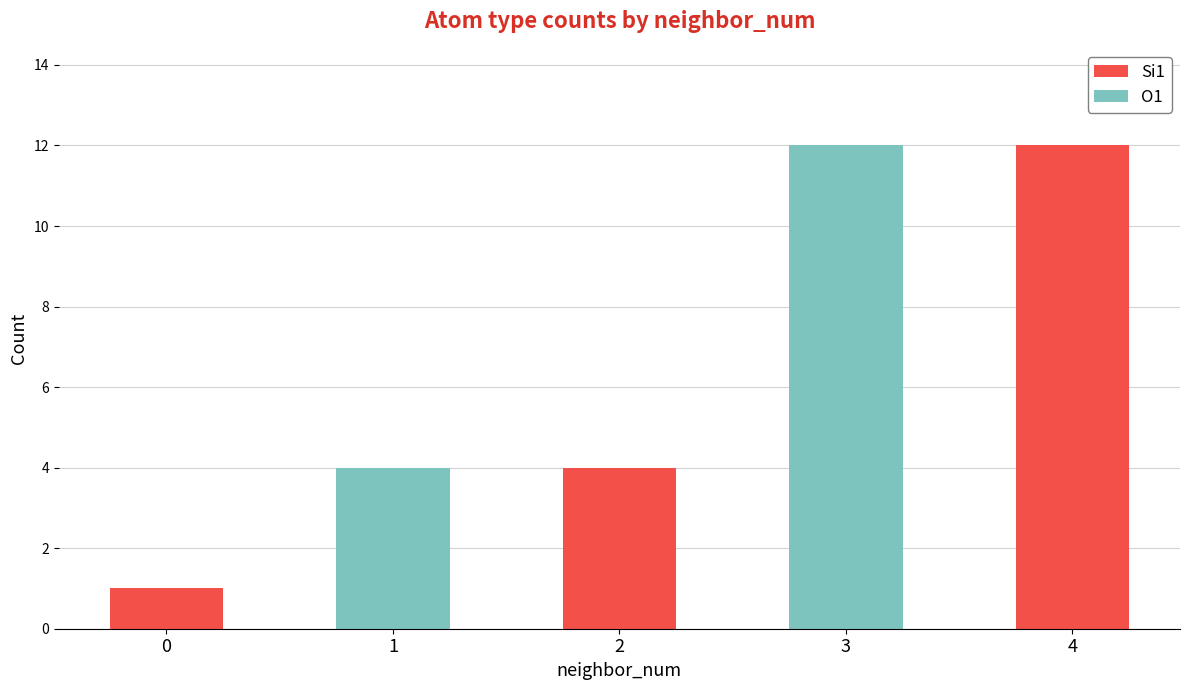

At which label is Si1 closest to 6?

2